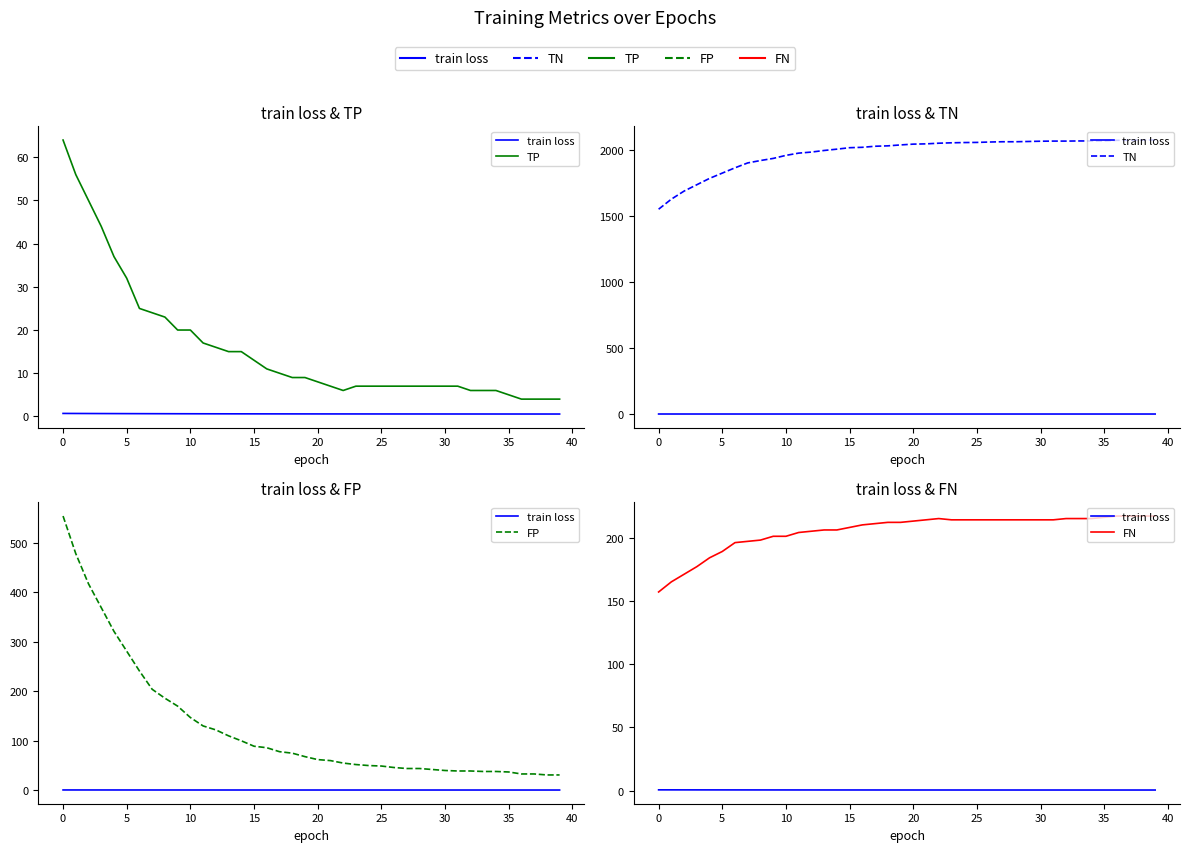

How many values in the FN series are below 213?

20